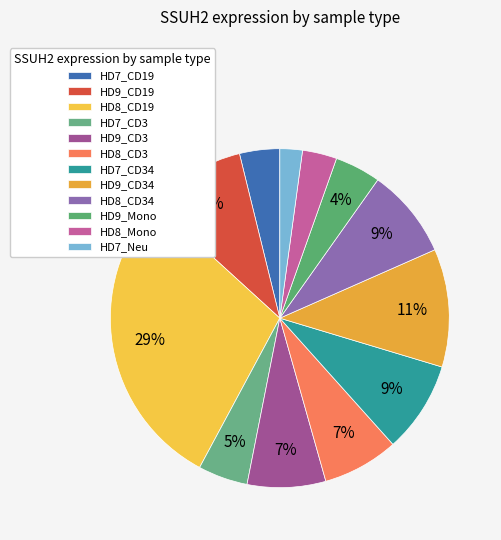

Count the number of slices in the pie.

12